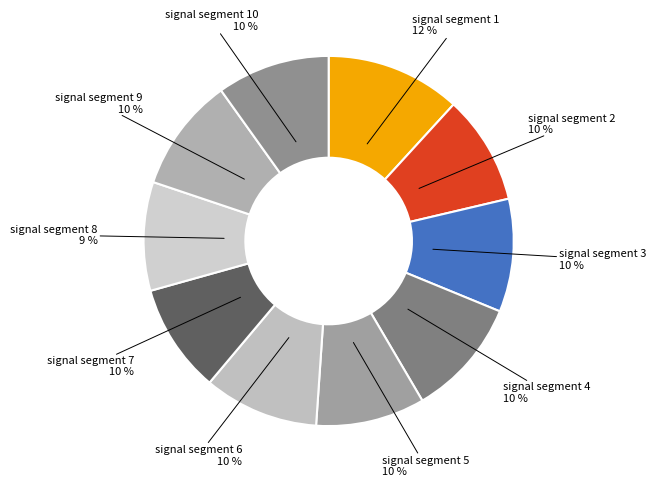

What is the largest slice in the pie chart?

signal segment 1